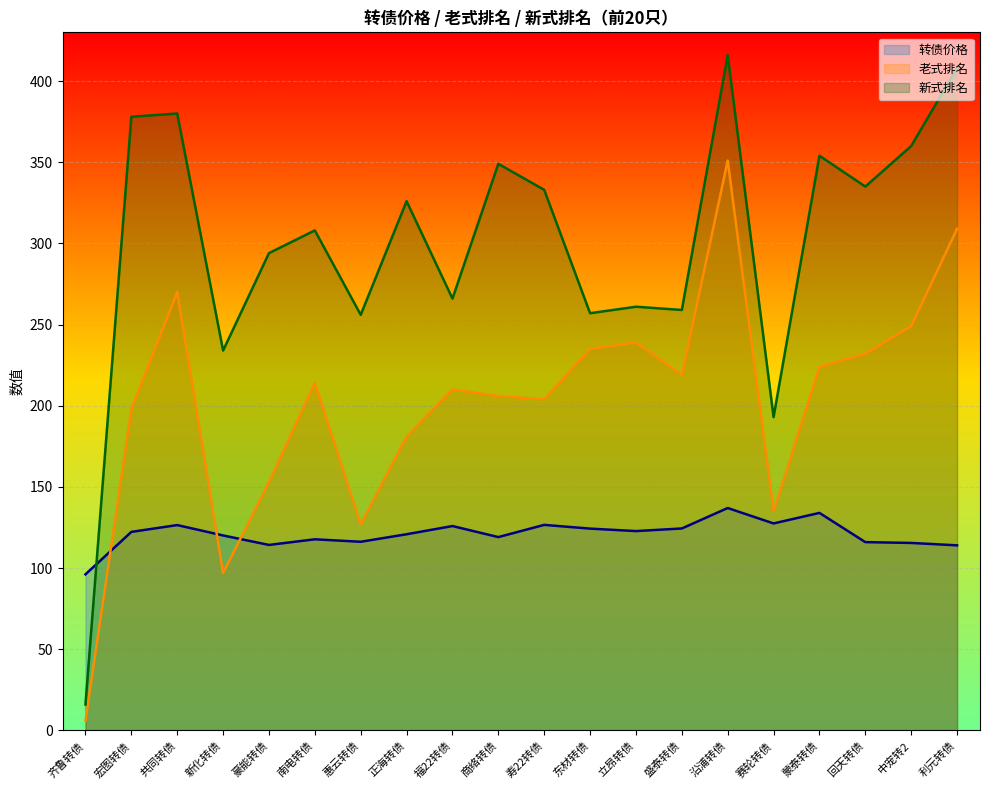

What is the label of the 8th point from the right?

立昂转债